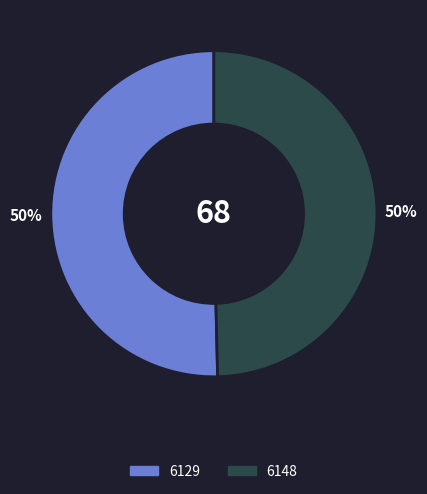

True or false: 6148 accounts for 62% of the total.

False